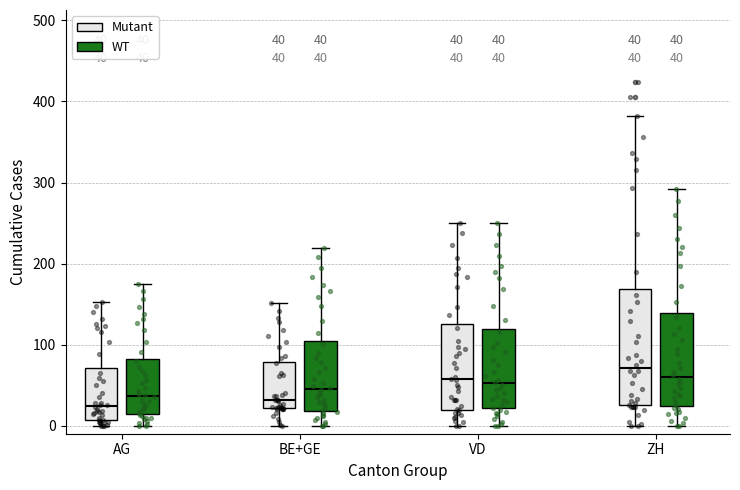

Comparing the boxes themselves (not the whiskers), which one is the tallest?

ZH (Mutant)